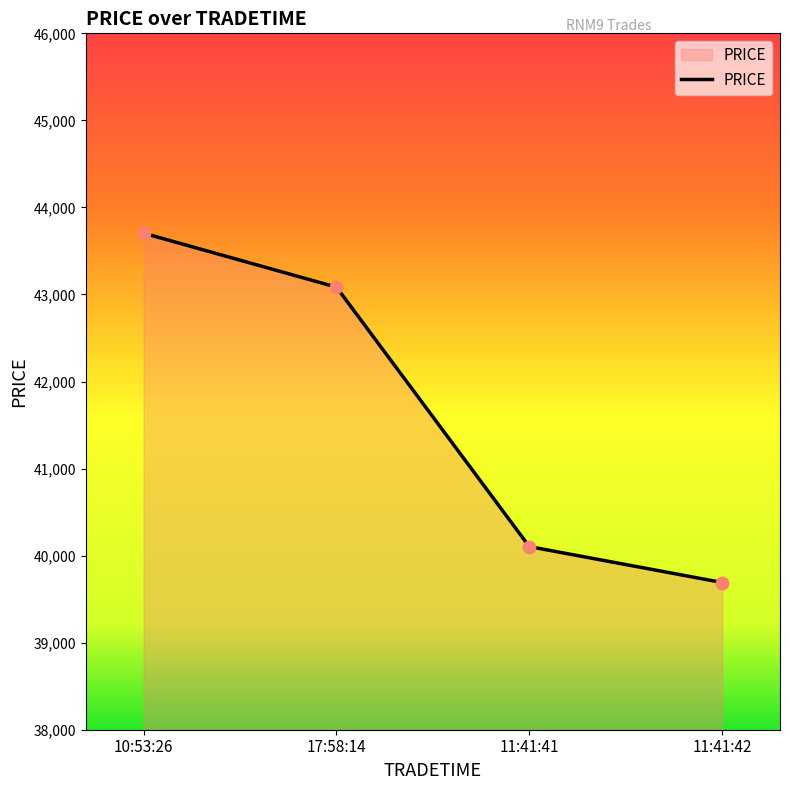

Between 10:53:26 and 11:41:41, which is larger?

10:53:26